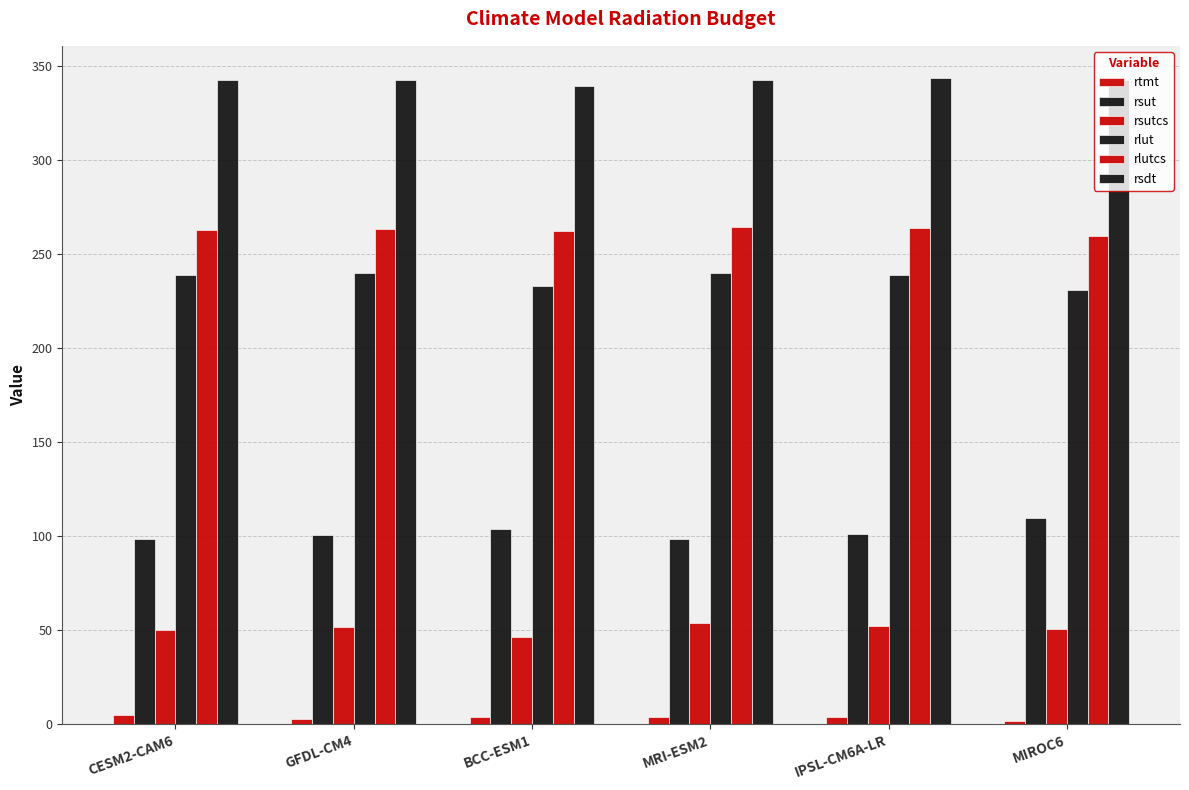

What is the spread (max minus min) of values at MIROC6?

340.9